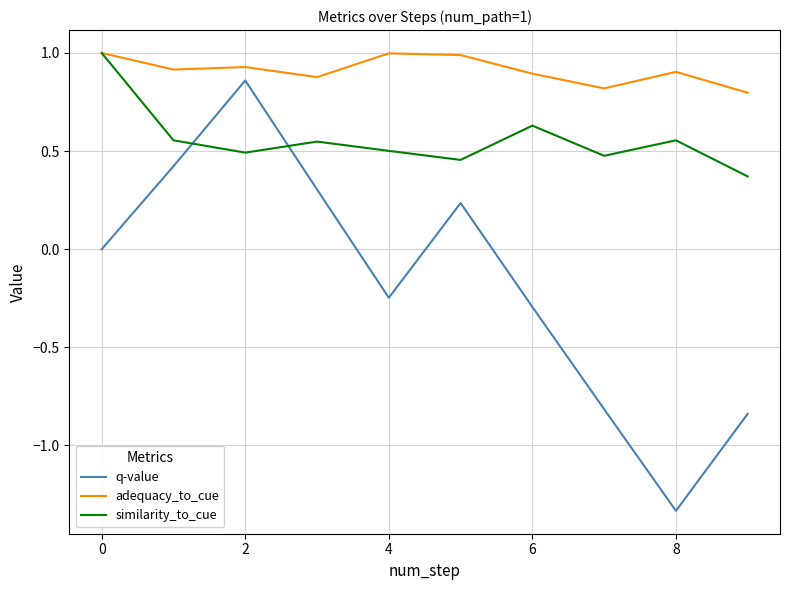

What is the difference between the second highest and minimum values in the adequacy_to_cue series?

0.2